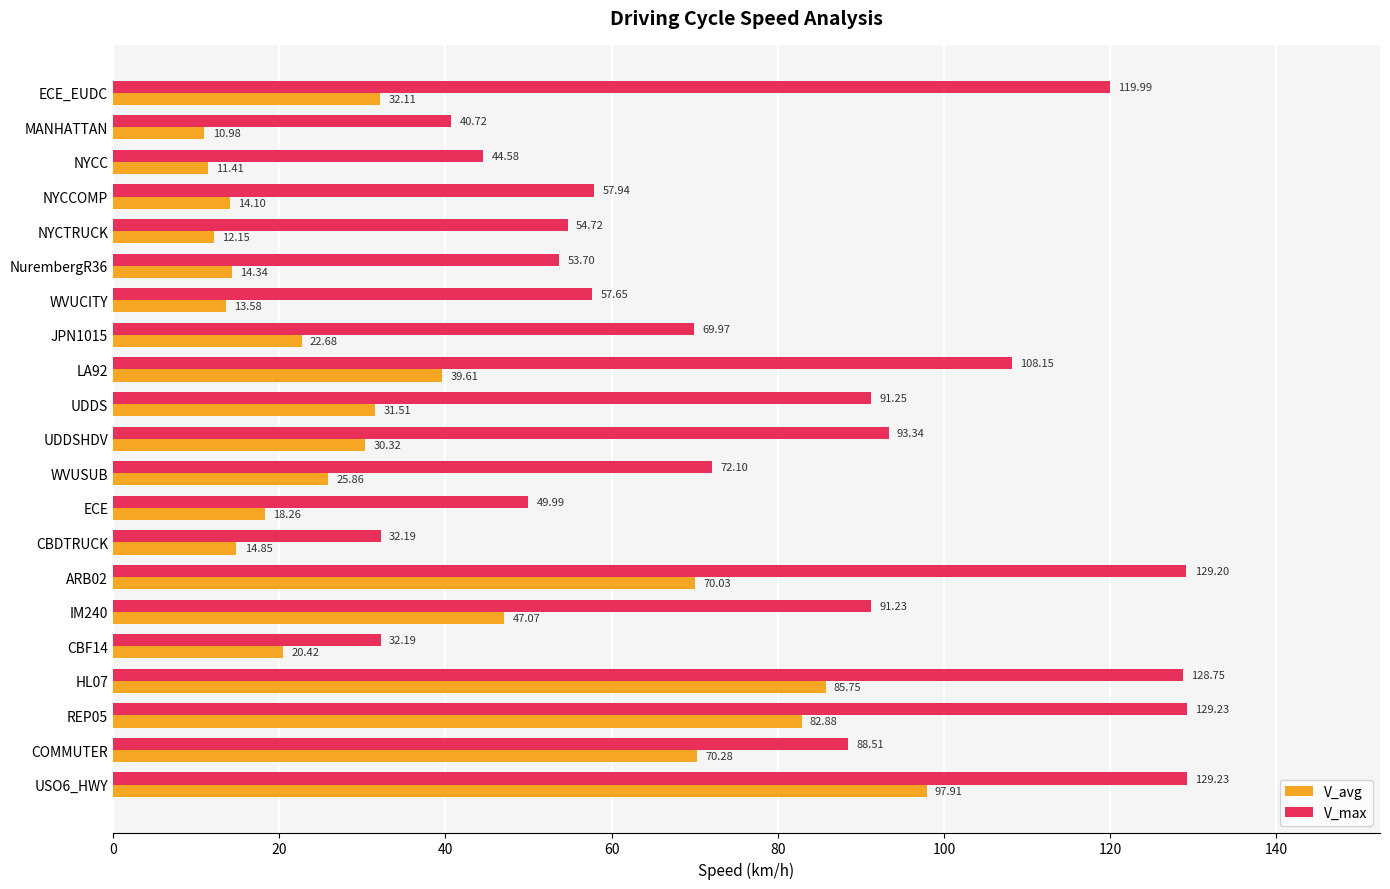

At how many categories does at least one series exceed 97?

6